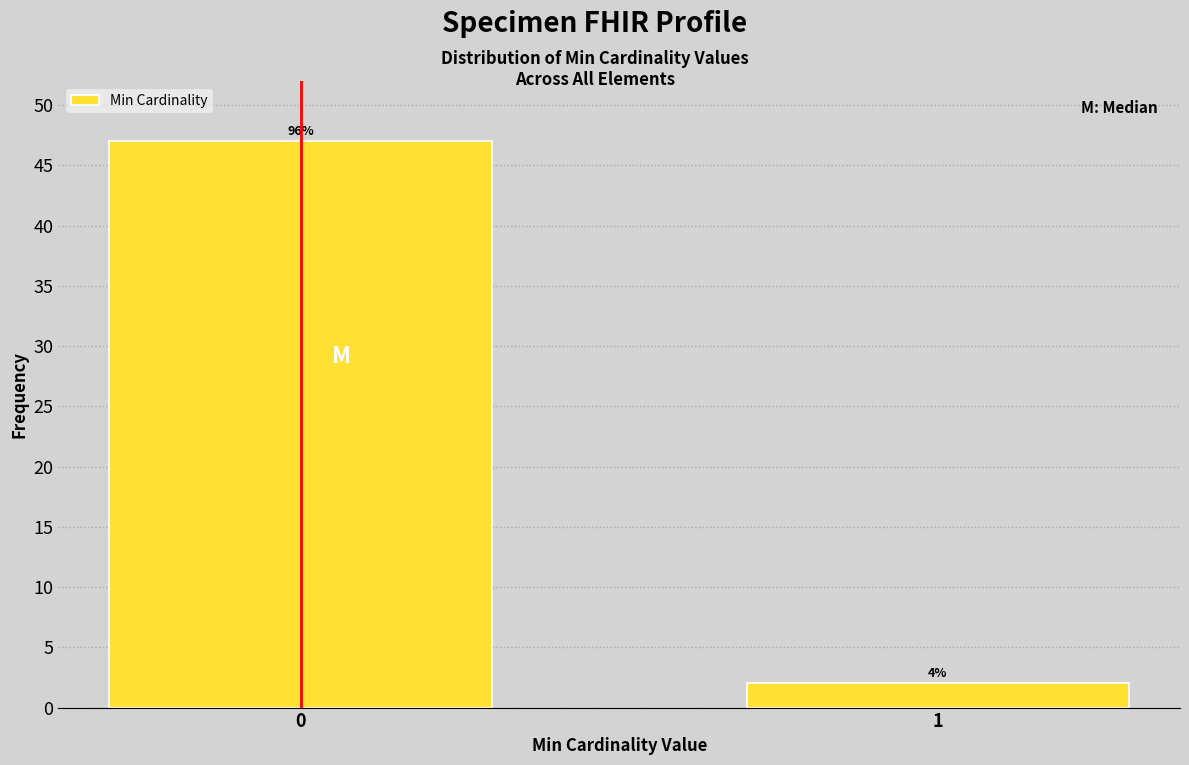

Does the chart contain any negative values?

No